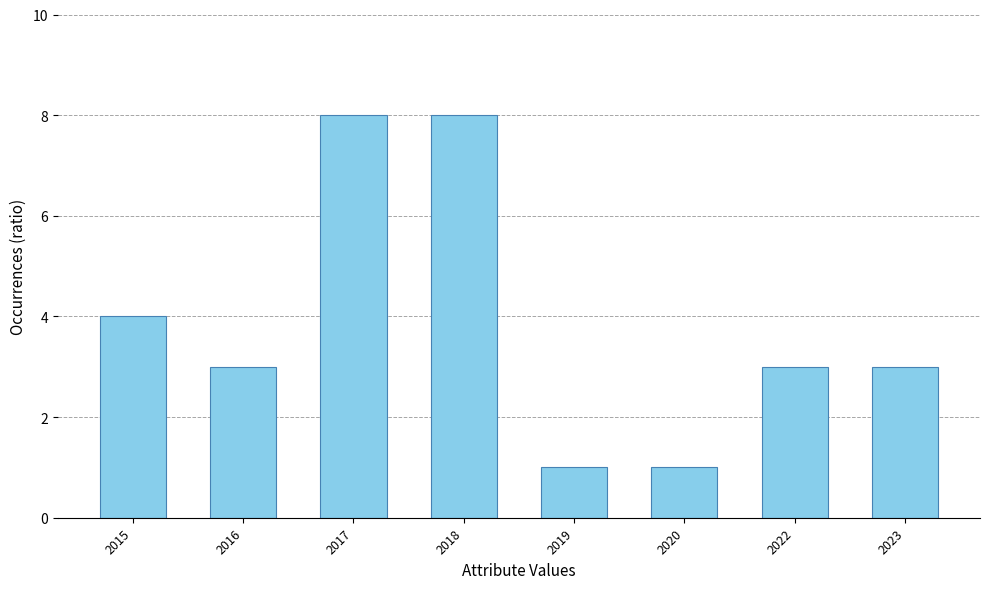

What is the value of the 5th bar from the left?

1